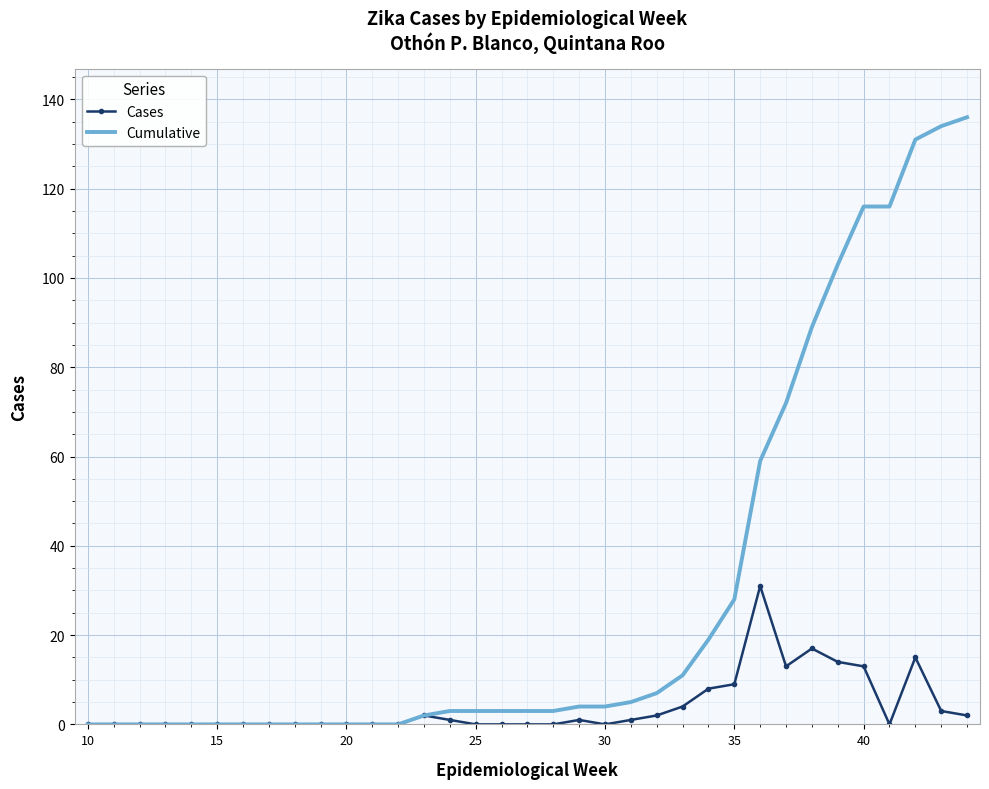

List the series in order of their peak value, highest first.

Cumulative, Cases